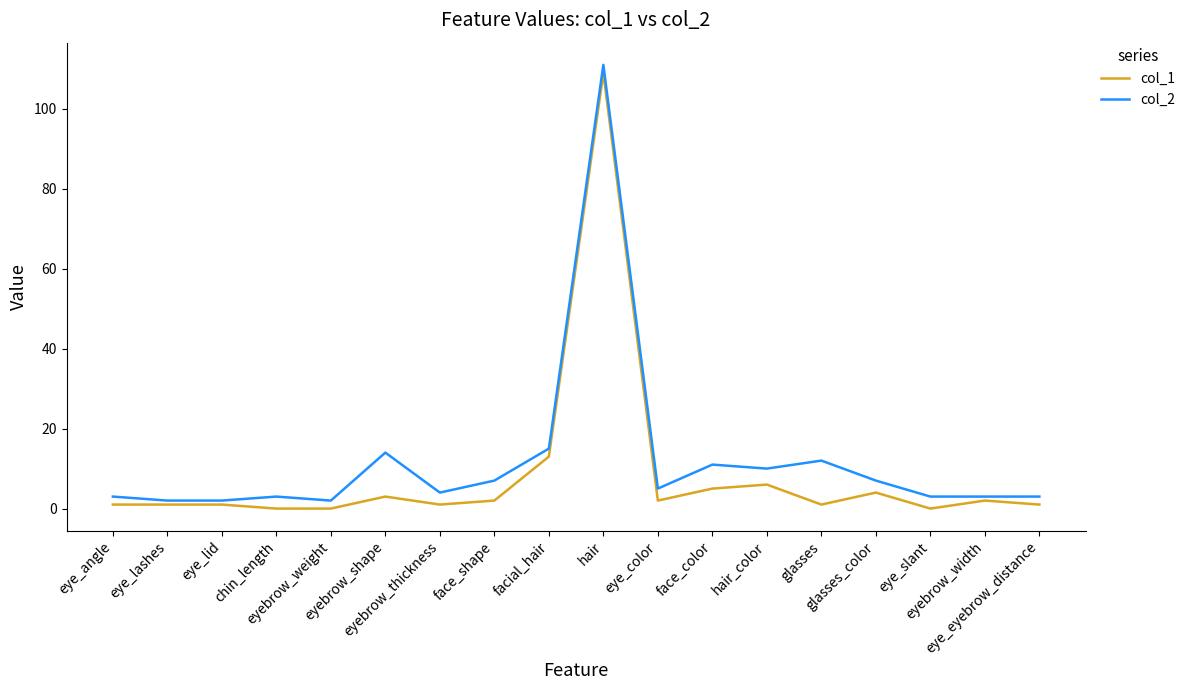

What is the maximum value shown in the chart?

111